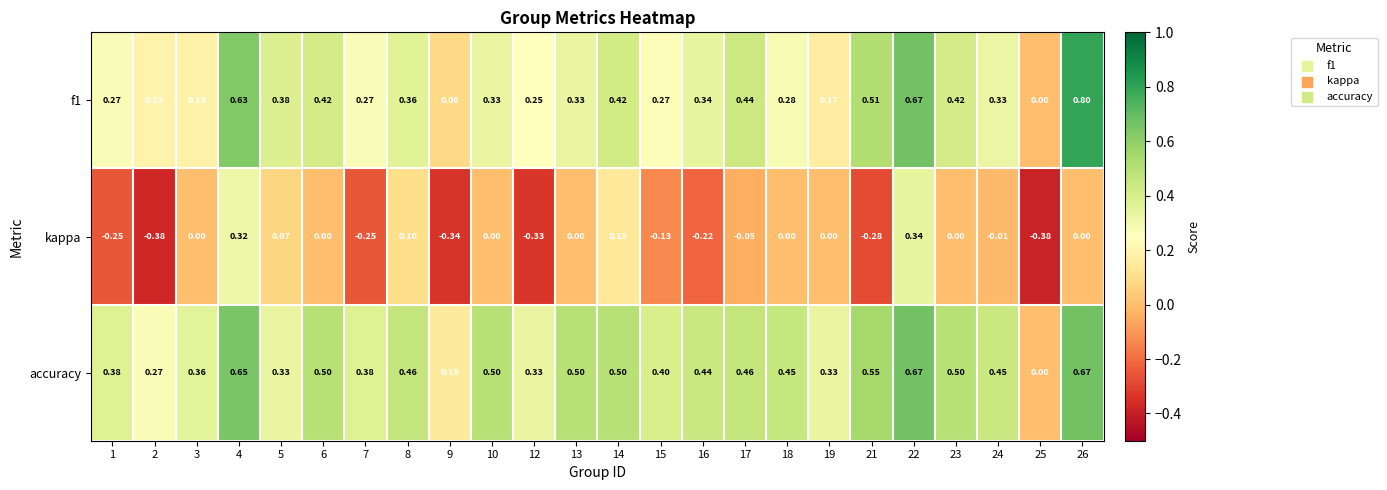

Between 7 and 17, which series saw the biggest shift?

kappa